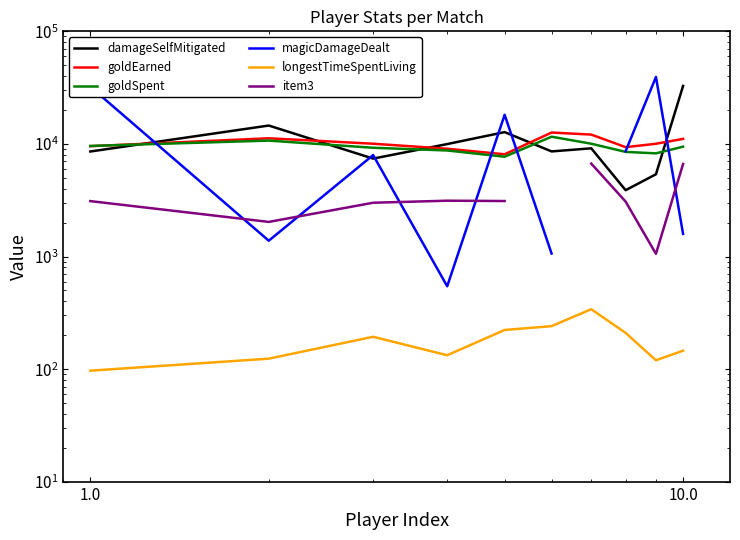

List the series in order of their peak value, highest first.

magicDamageDealt, damageSelfMitigated, goldEarned, goldSpent, item3, longestTimeSpentLiving